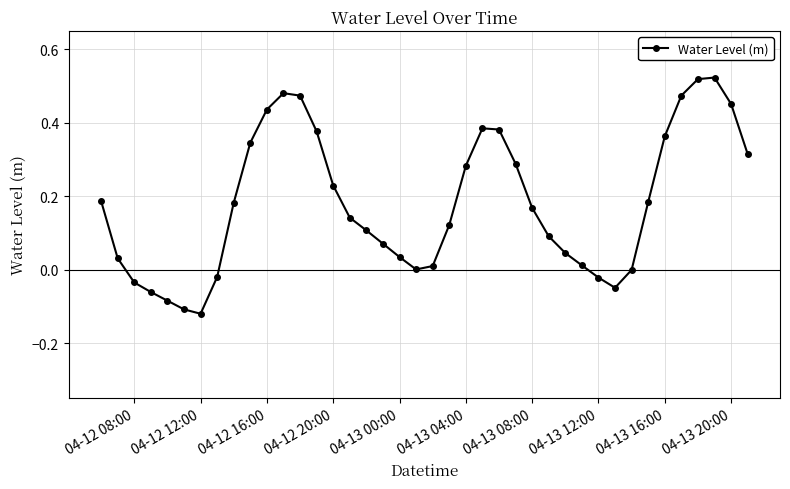

Is this an area chart (filled region under the line)?

No